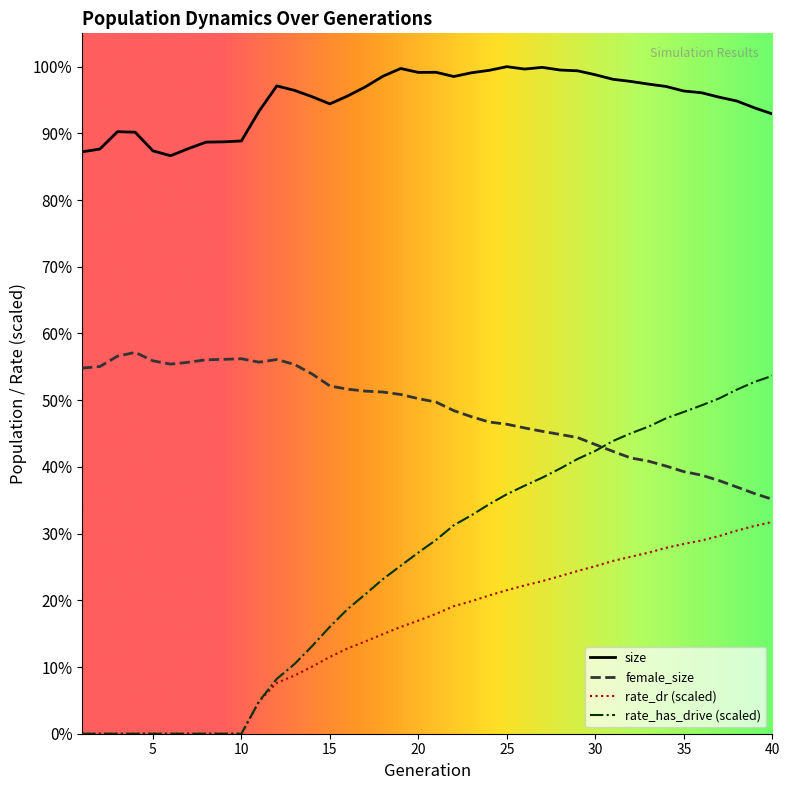

True or false: size and rate_has_drive cross at least once.

False